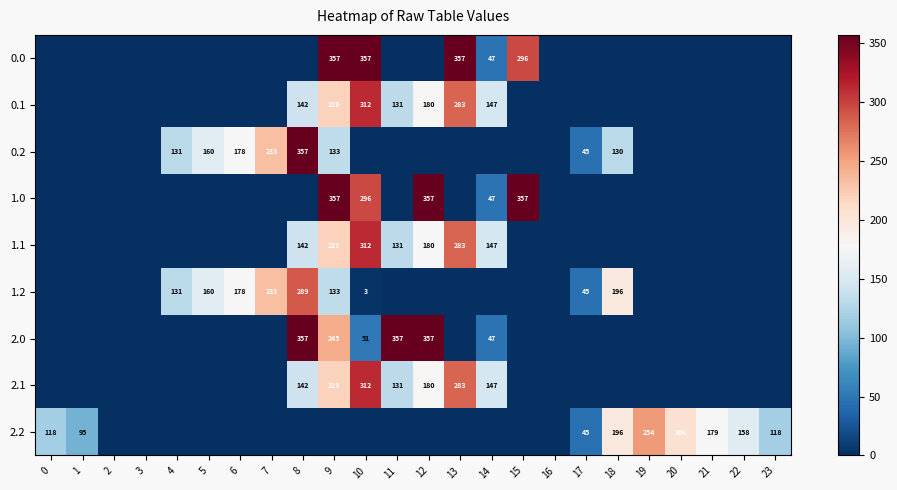

Is it true that 2.0 equals 76 at 10?

False